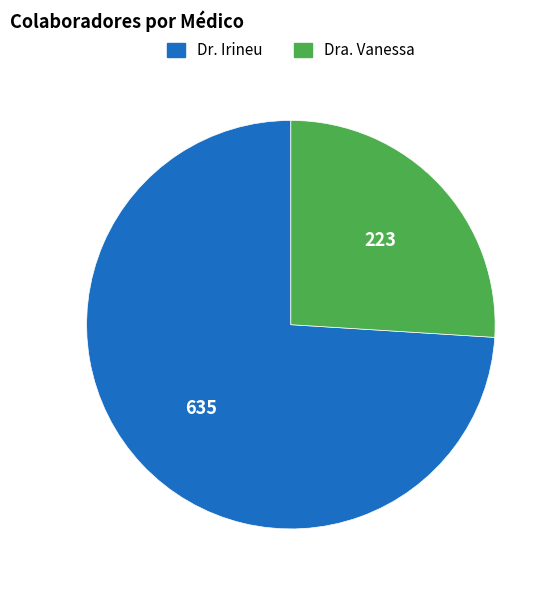

Combined, do Dr. Irineu and Dra. Vanessa account for over 50%?

Yes